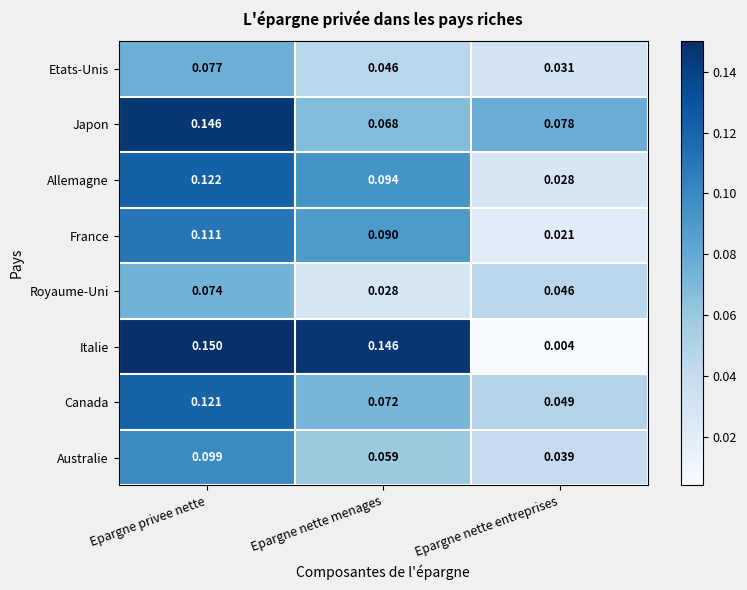

Rank the series by their maximum value, from lowest to highest.

Royaume-Uni, Etats-Unis, Australie, France, Canada, Allemagne, Japon, Italie